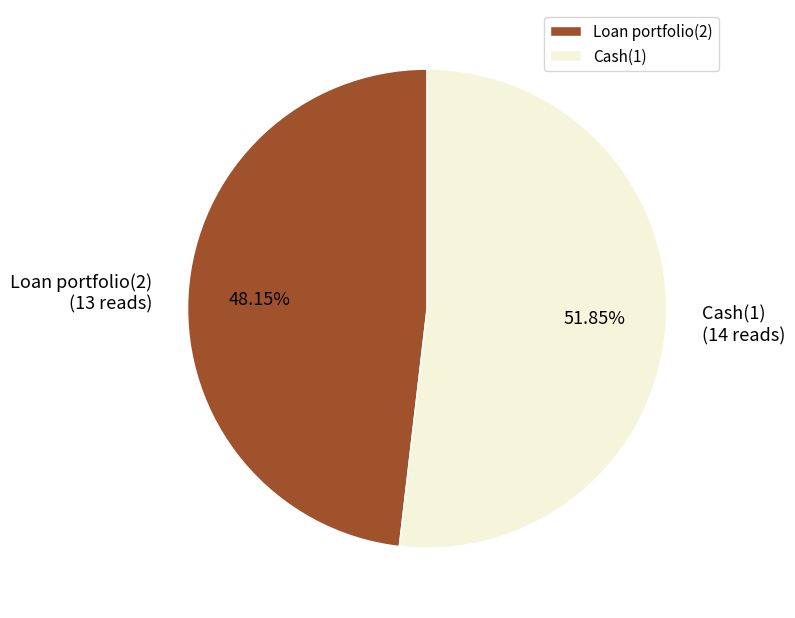

Which slice is the smallest?

Loan portfolio(2)